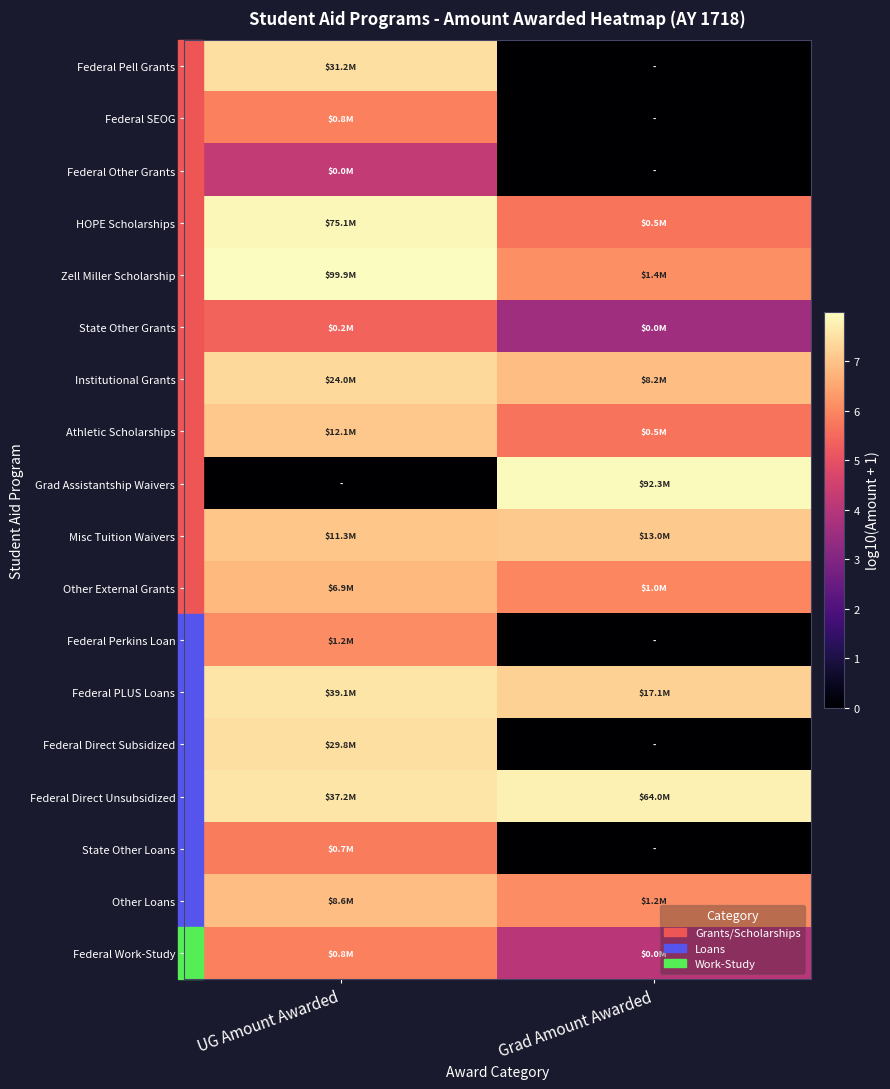

Count the number of data series in this chart.

18